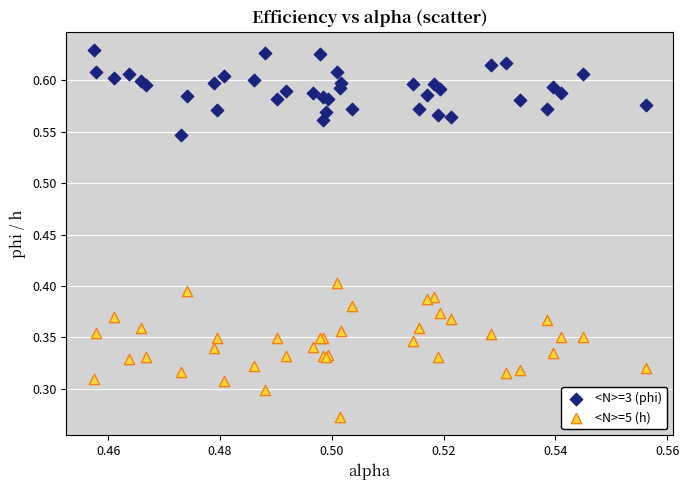

Which series reaches the minimum Y coordinate?

<N>=5 (h)